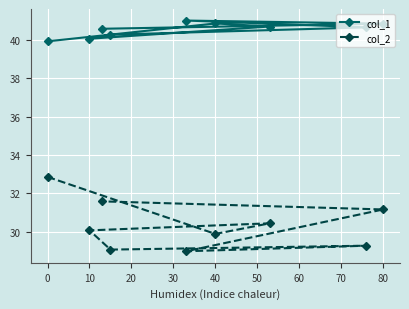

Which series has the largest range (max minus min)?

col_2